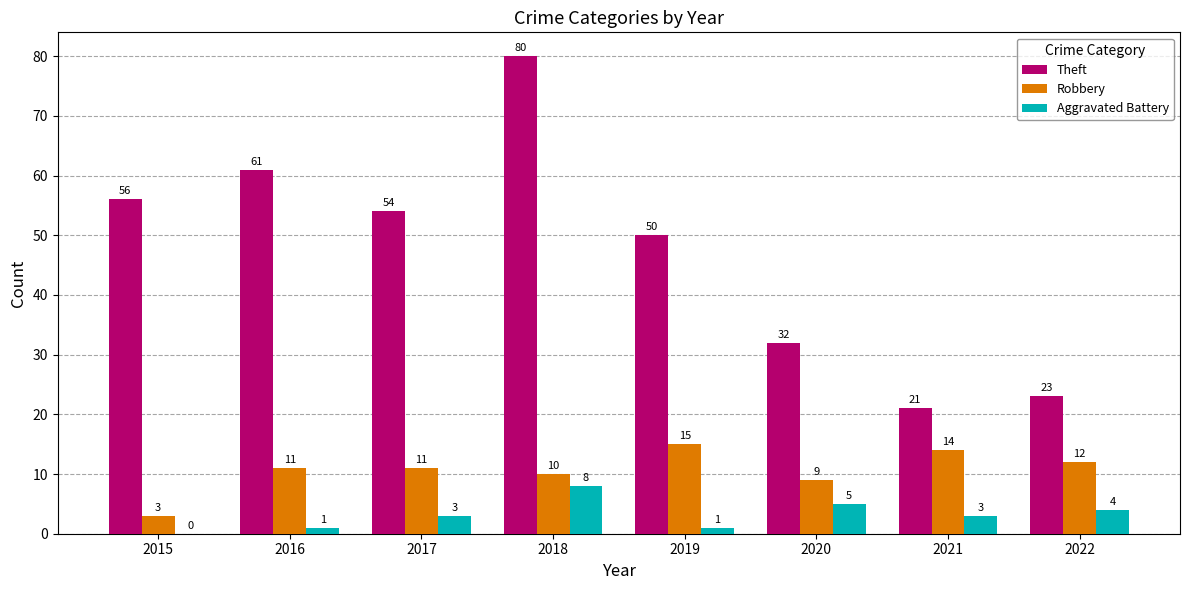

Count the number of categories in the chart.

8